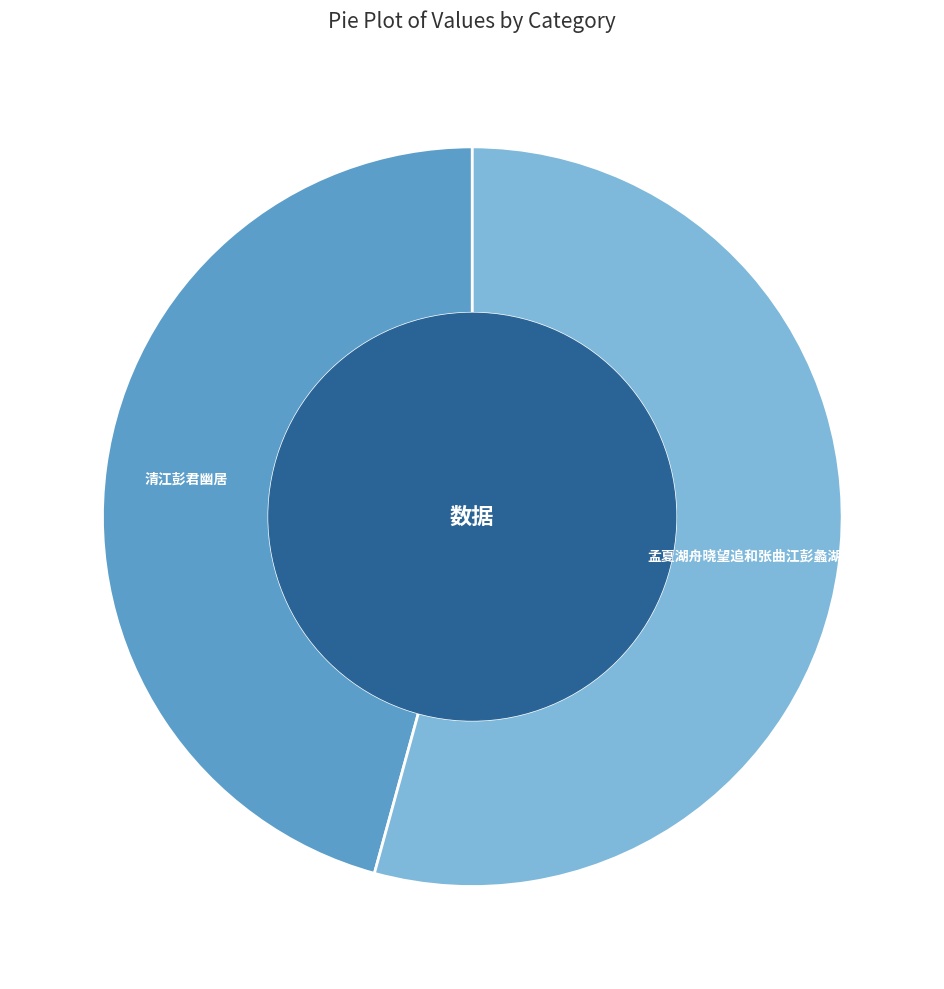

Which slice is the largest?

孟夏湖舟晓望追和张曲江彭蠡湖上作